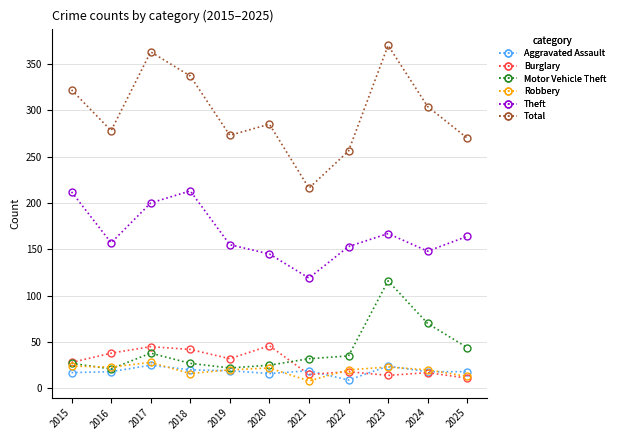

What is the value of the Motor Vehicle Theft point at the 9th from the left?

116